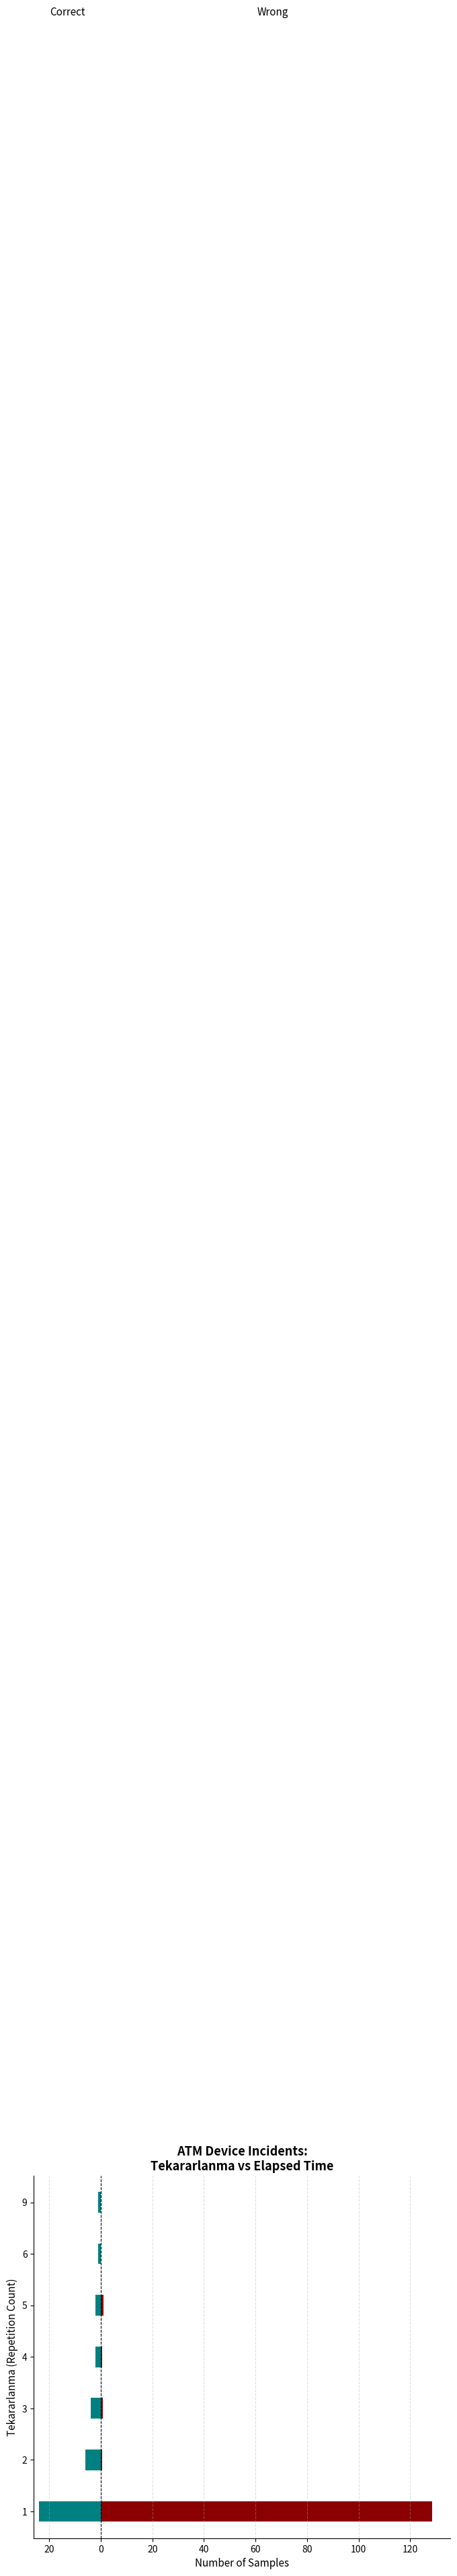

Count the number of categories in the chart.

7